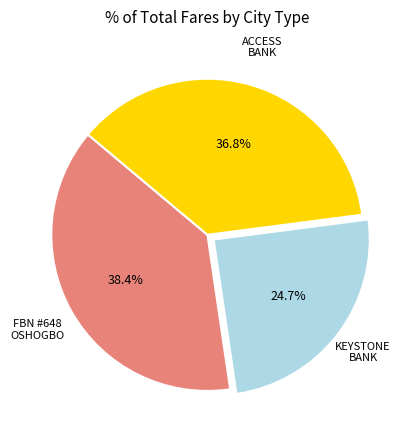

Is there any slice that represents more than half of the pie?

No